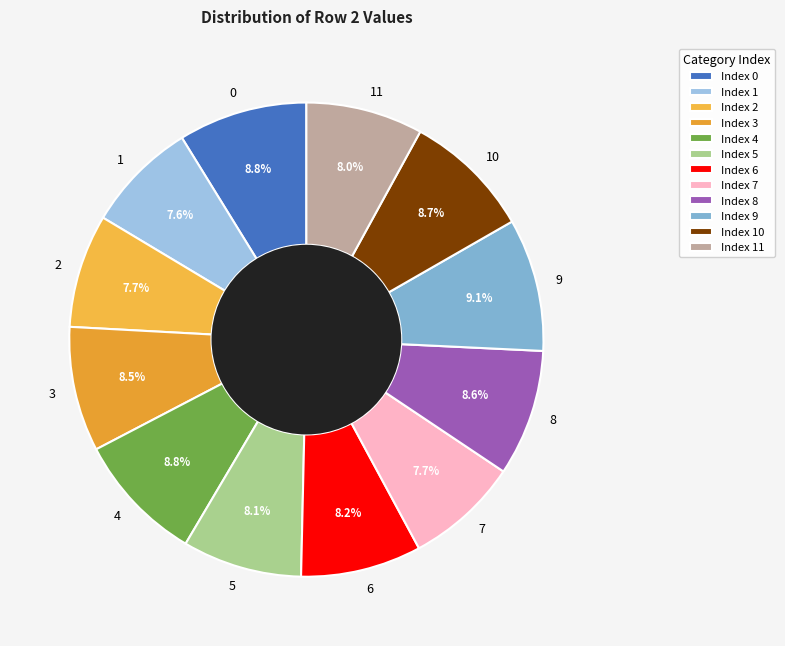

How many slices are in this pie chart?

12